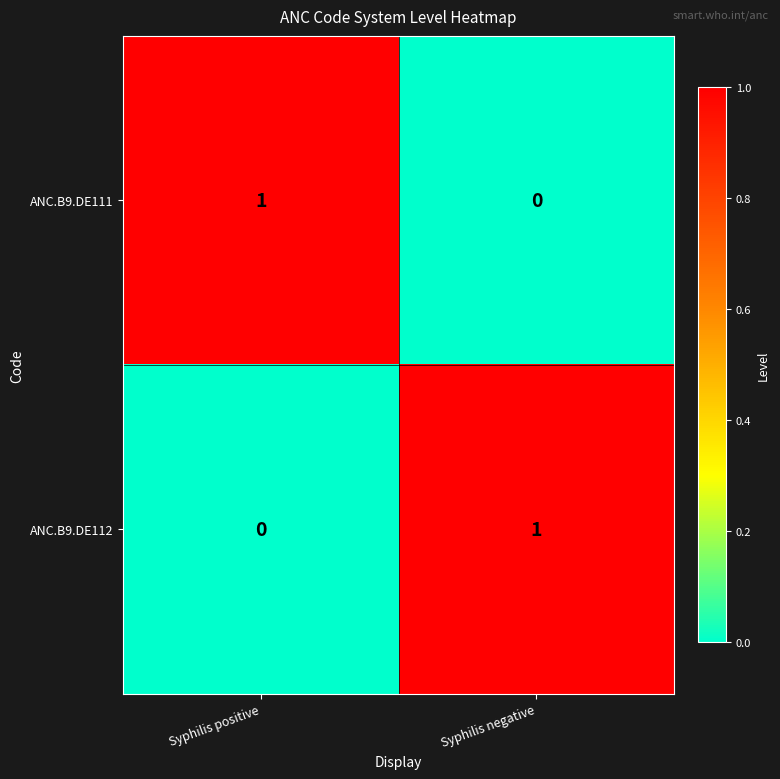

At which label does ANC.B9.DE112 reach its minimum?

Syphilis positive